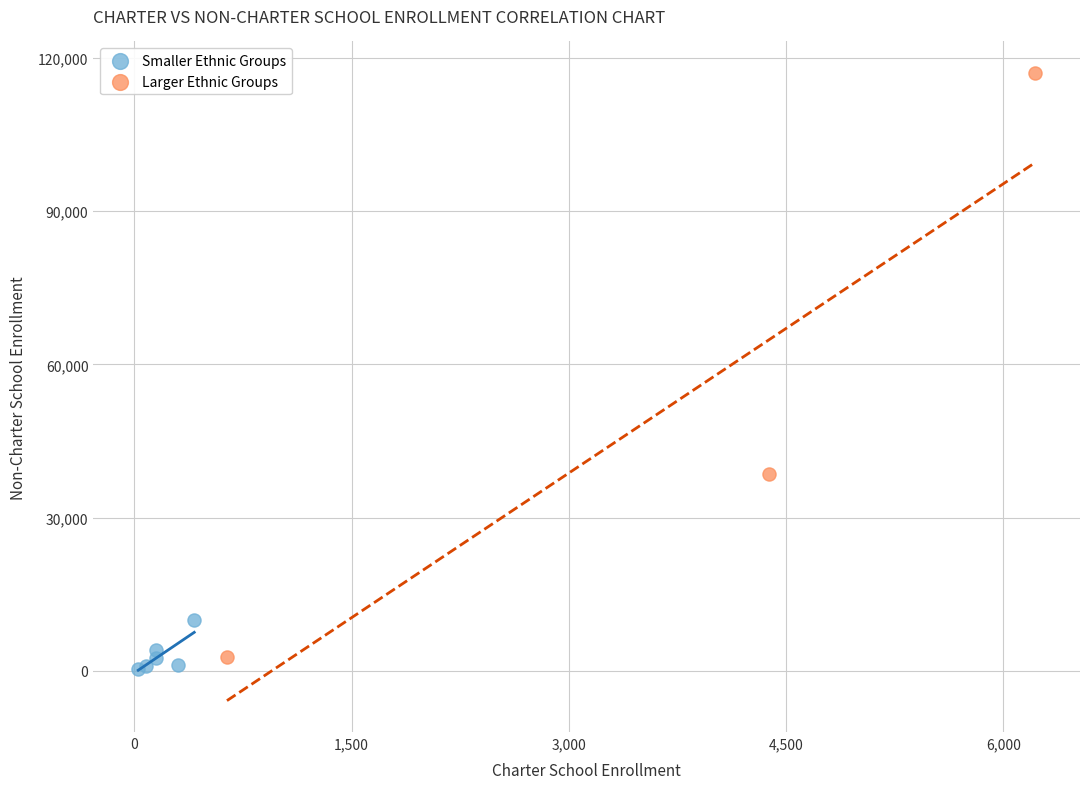

What are all the series names shown in the legend?

Smaller Ethnic Groups, Larger Ethnic Groups